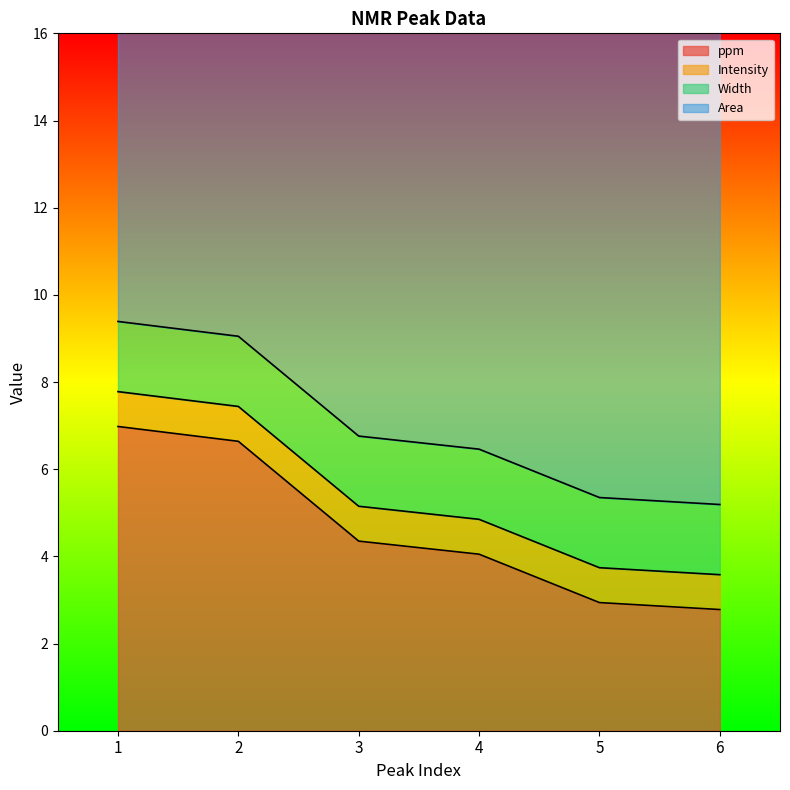

What is the total value across all series at 2?

22.7